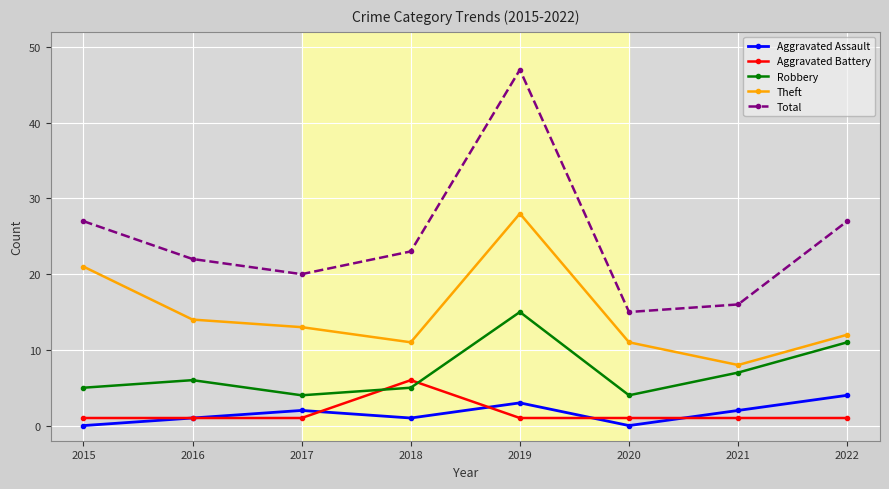

Which series changed the most between 2016 and 2018?

Aggravated Battery